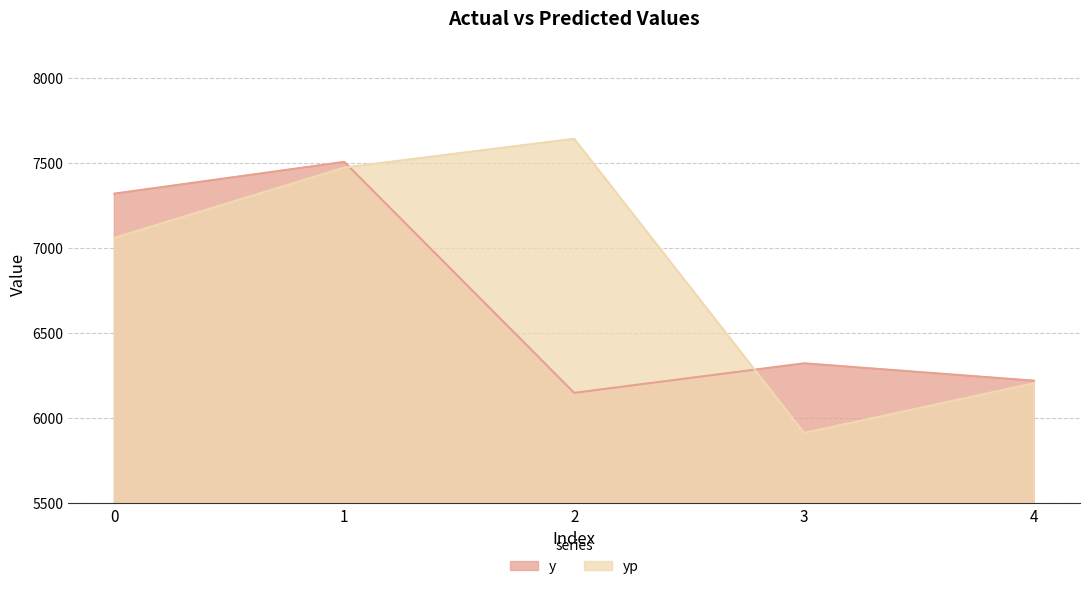

What is the sum of the y values at 3 and 4?

12543.0